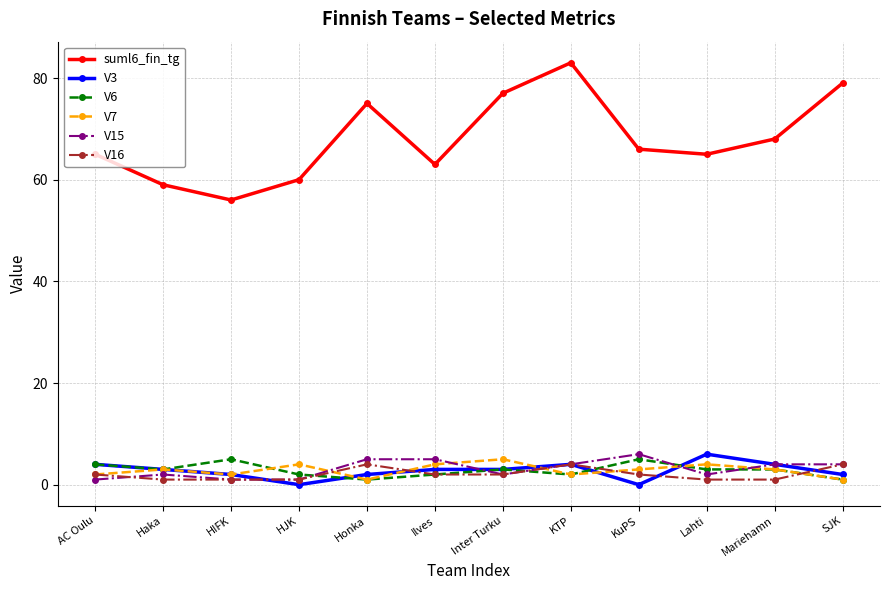

Which series has the largest total across all categories?

suml6_fin_tg